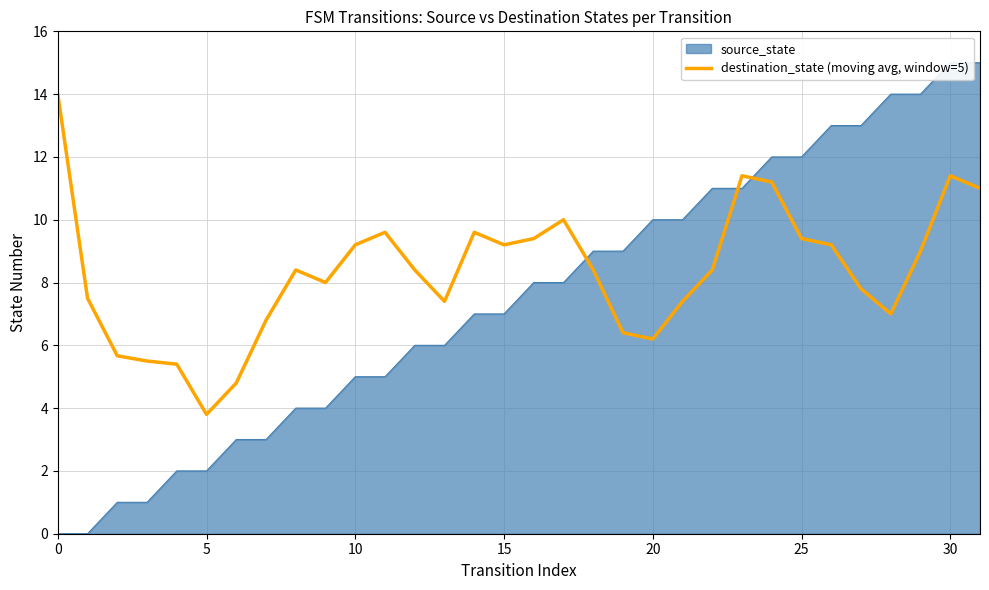

Approximately how many times larger is the value at 31 compared to 20?

2.0